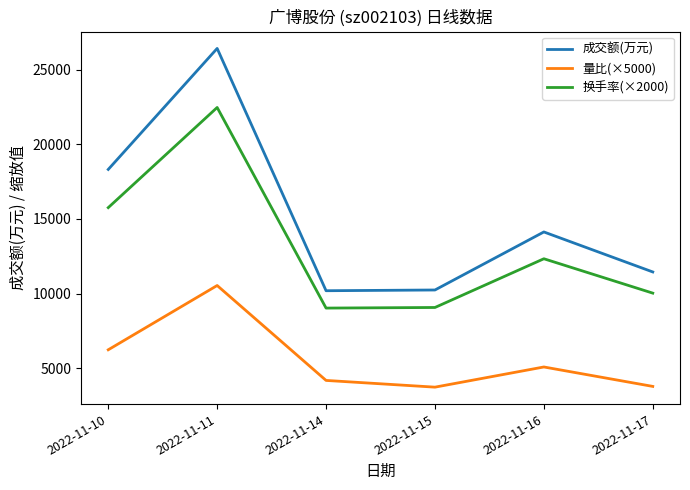

Is it true that 换手率(×2000) equals 35442 at 2022-11-11?

False